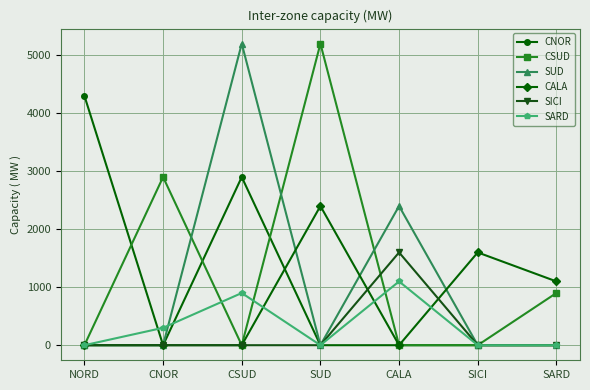

What is the label of the 2nd point from the left?

CNOR